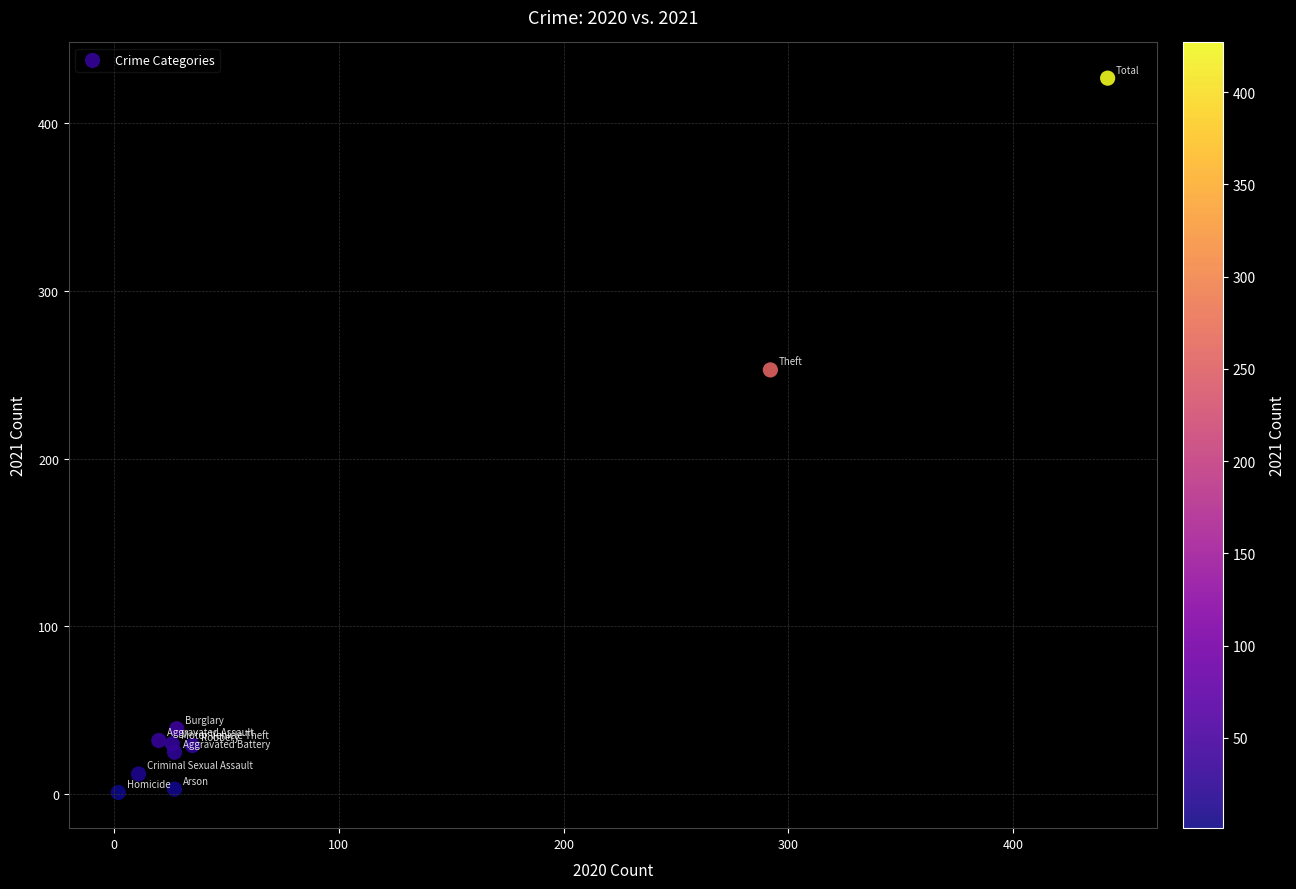

What is the range of Y values (max minus min)?

426